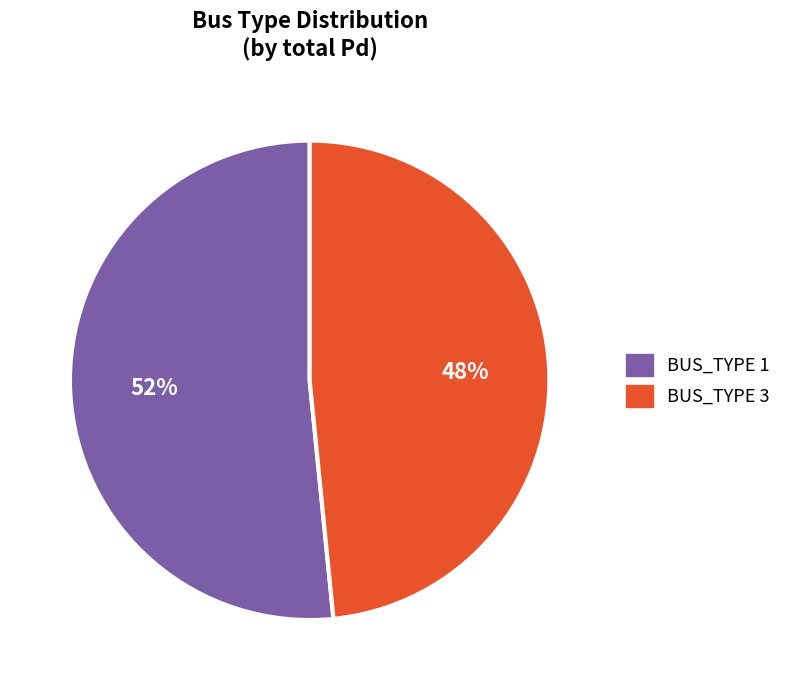

To the nearest percent, what is the average slice percentage?

50%